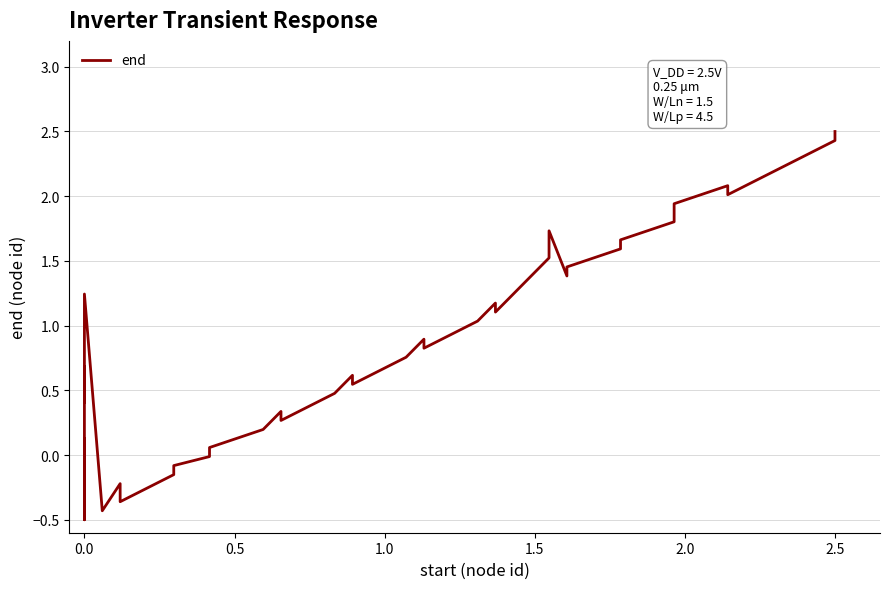

What is the maximum value shown in the chart?

2.5